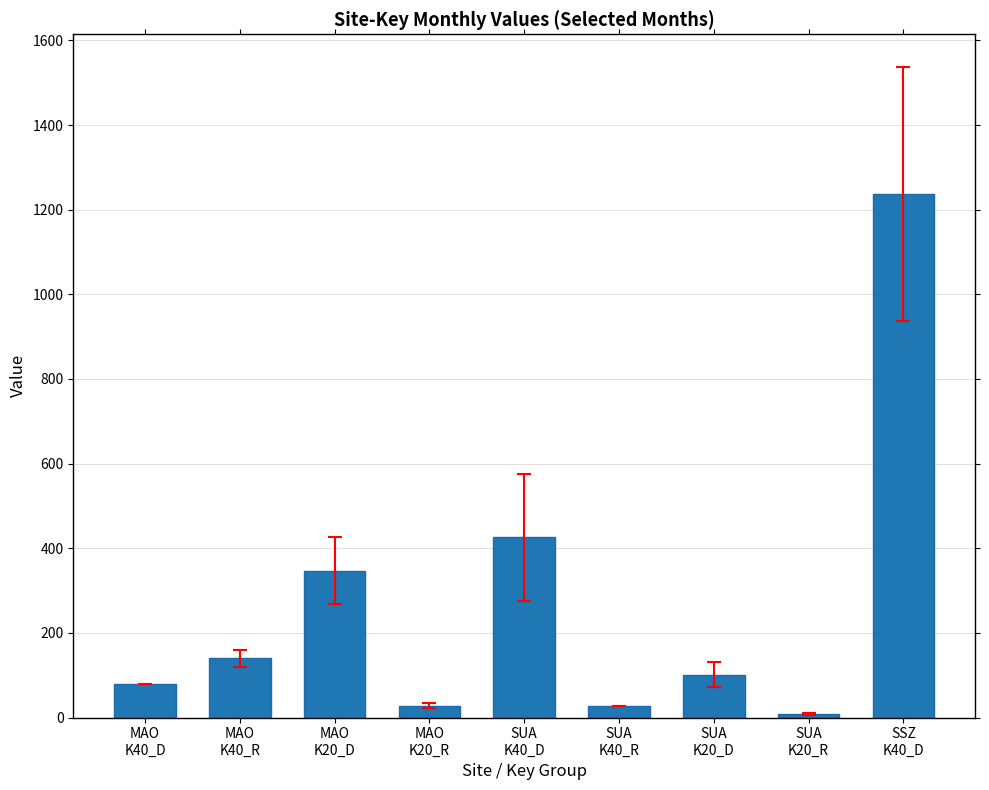

Does the chart contain any negative values?

No